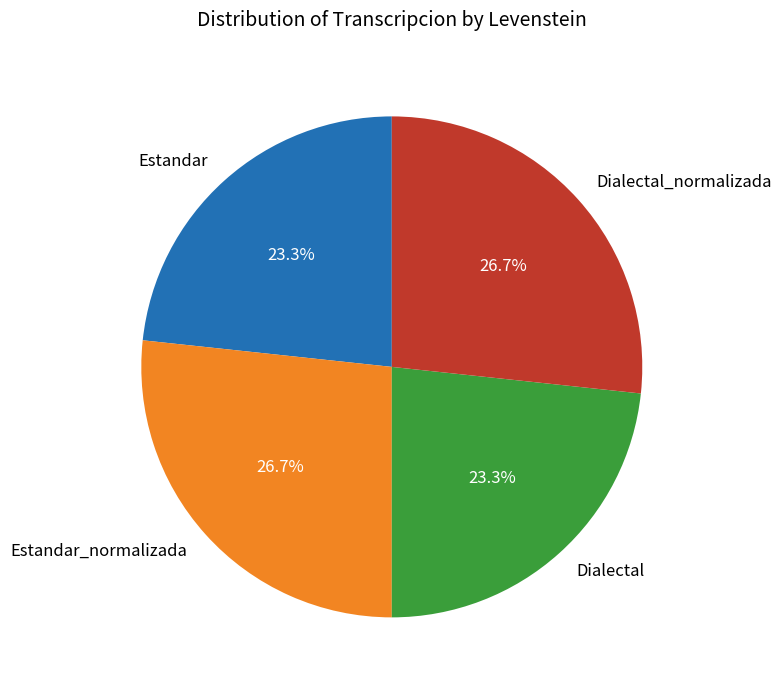

Is there a majority slice in this chart?

No